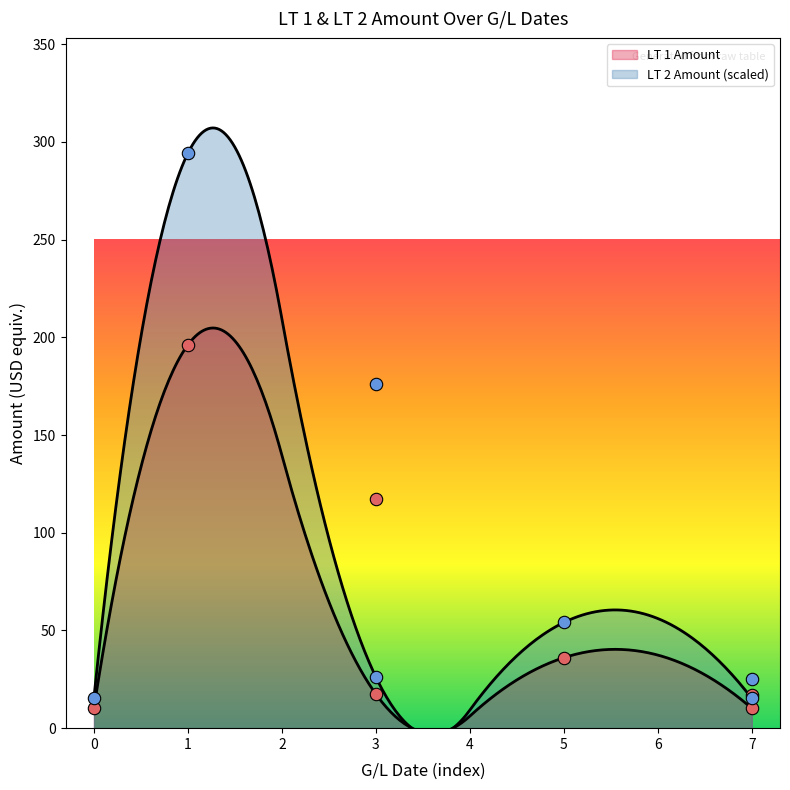

What are all the series names shown in the legend?

LT 1 Amount, LT 2 Amount